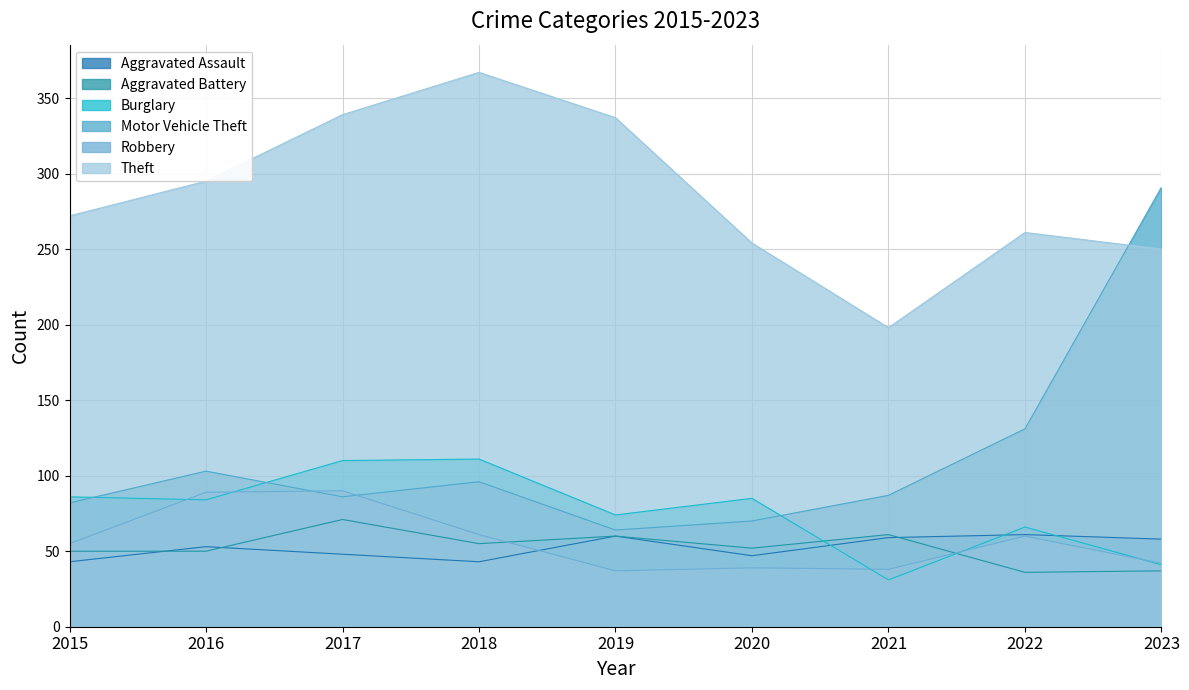

What is the difference between the Theft values at 2017 and 2022?

78